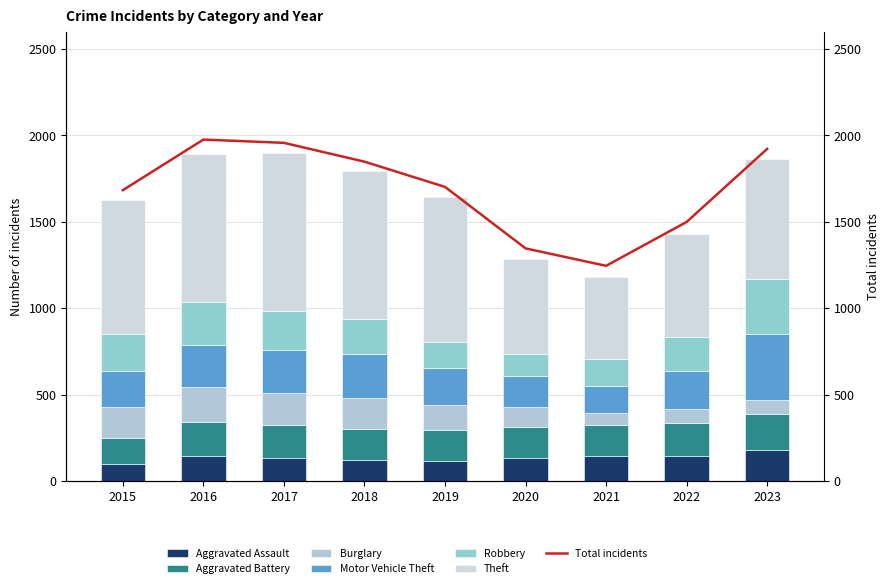

What is the value of the Robbery bar at the 1st from the left?

212